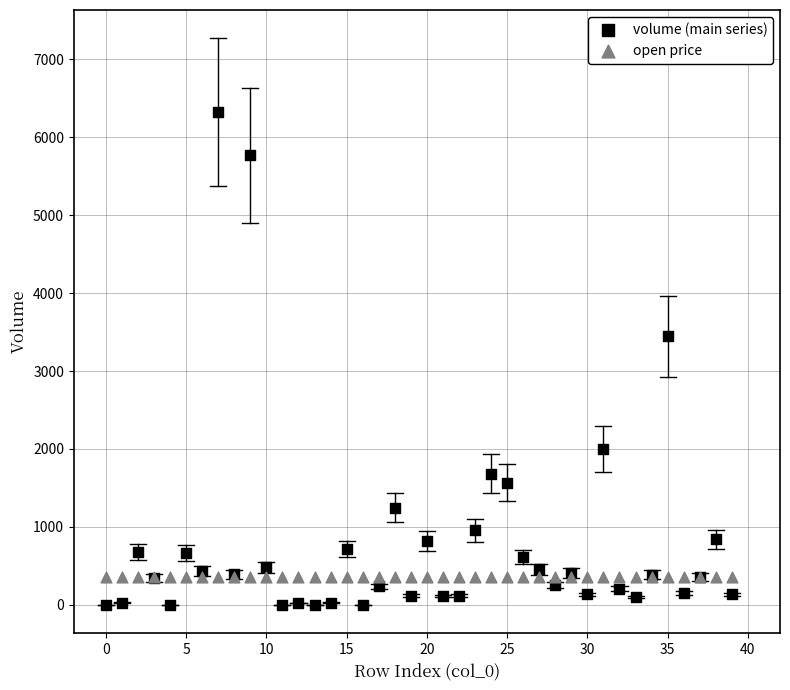

Which series has the largest Y range (max minus min)?

volume (main series)